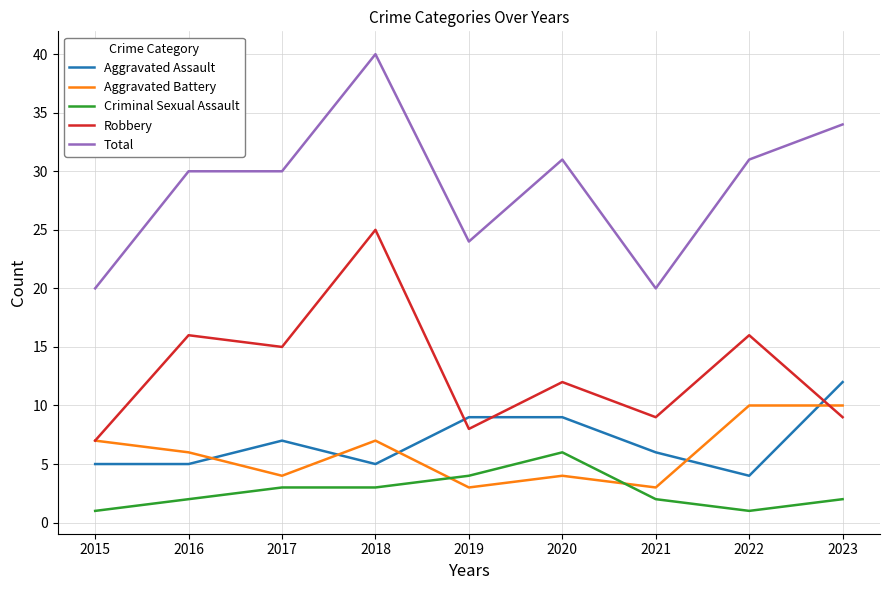

What is the approximate value of Aggravated Assault at 2019?

9